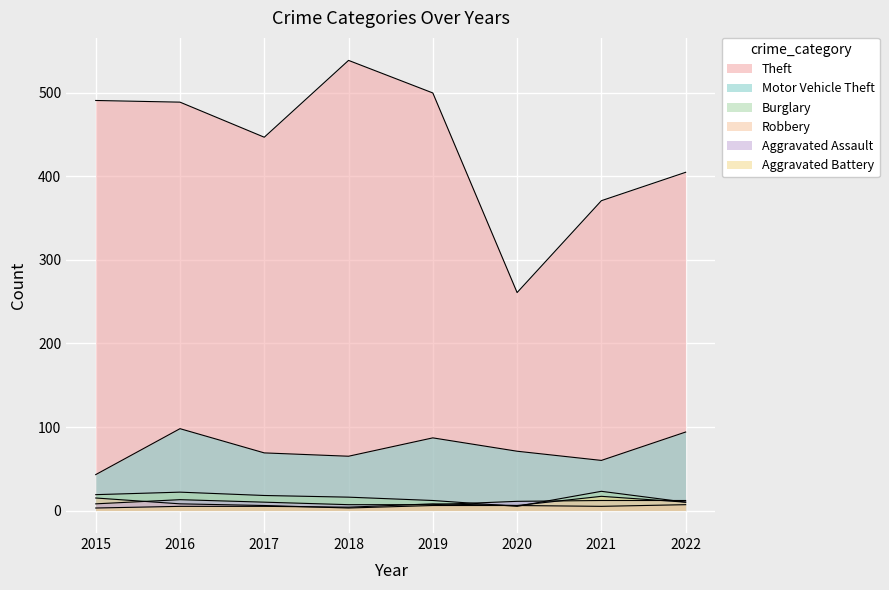

In Aggravated Assault, how many points are higher than both neighbors (excluding endpoints)?

1